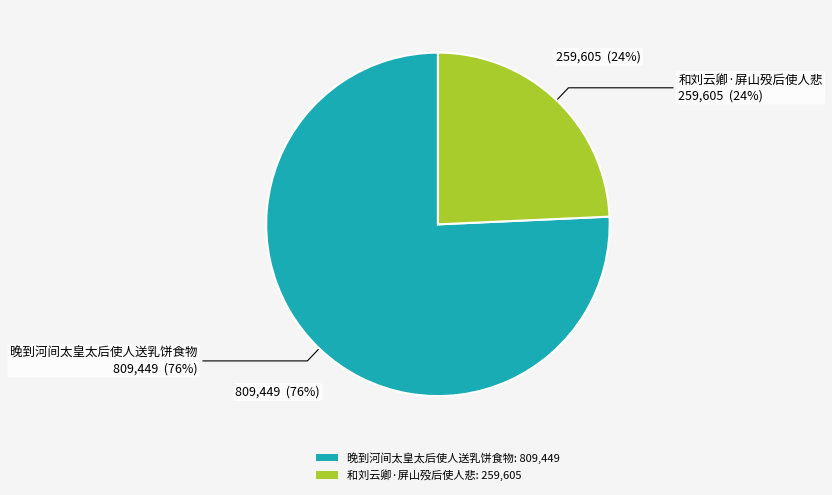

To the nearest percent, what percentage of the pie is 晚到河间太皇太后使人送乳饼食物?

76%